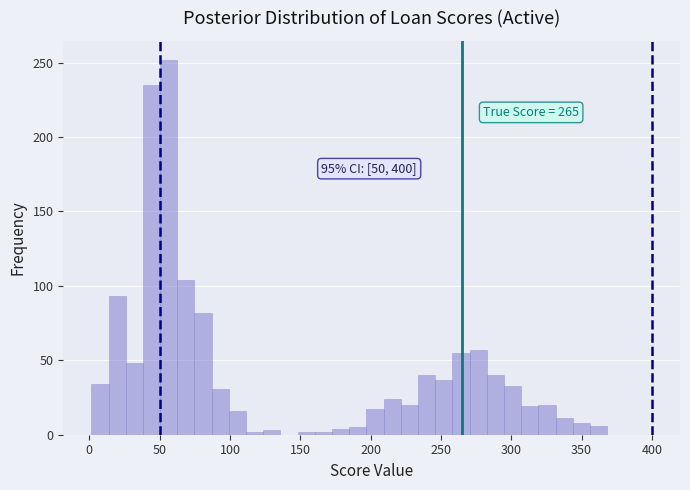

Around what value on the x-axis is the tallest bar? Give the approximate position of its centre, as read against the axis.

55